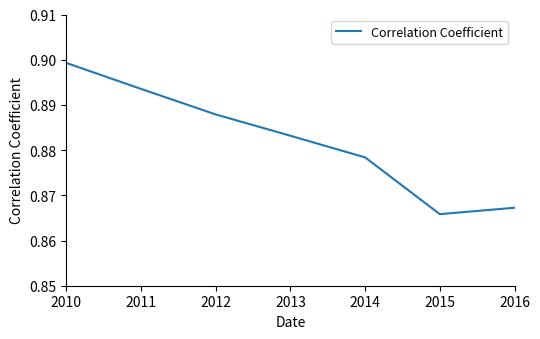

At which category does the chart reach its minimum across all series?

2015